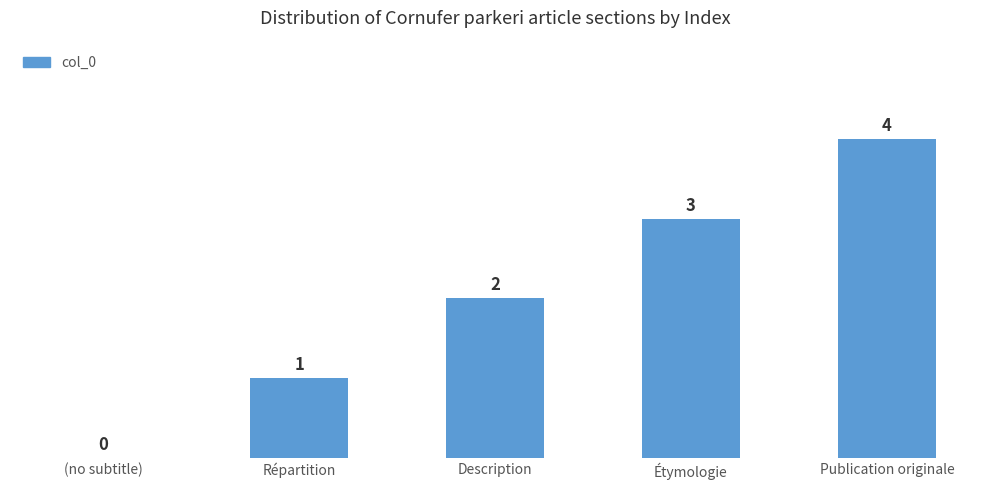

Which category has the highest value across all series?

Publication originale